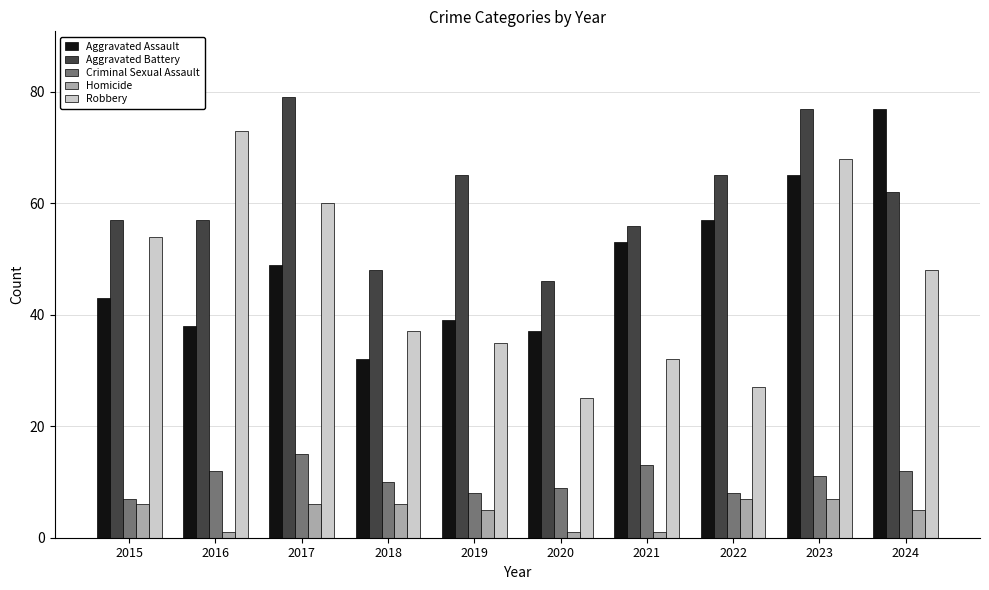

How many bars are there in each group?

5